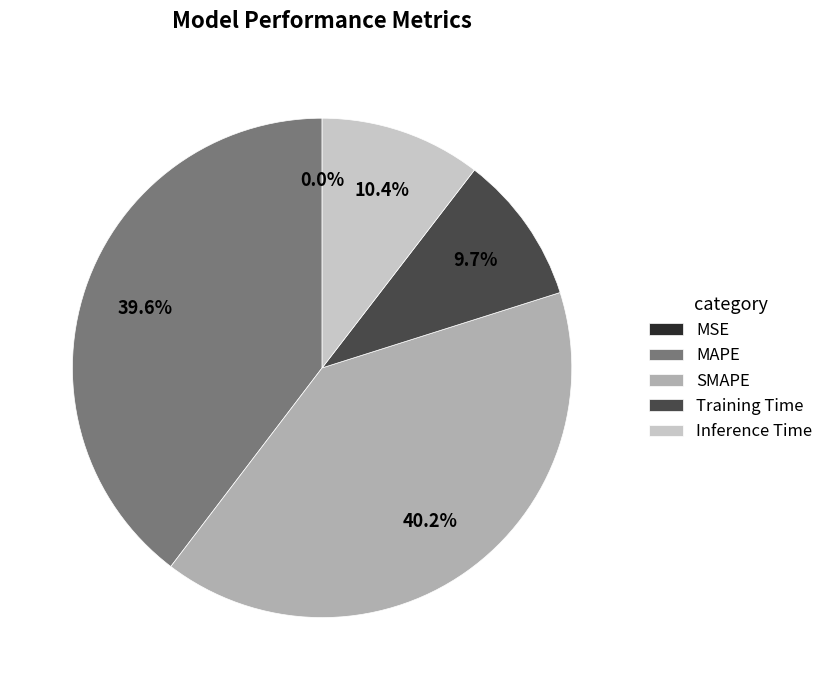

What portion of the pie excludes Inference Time?

89.6%